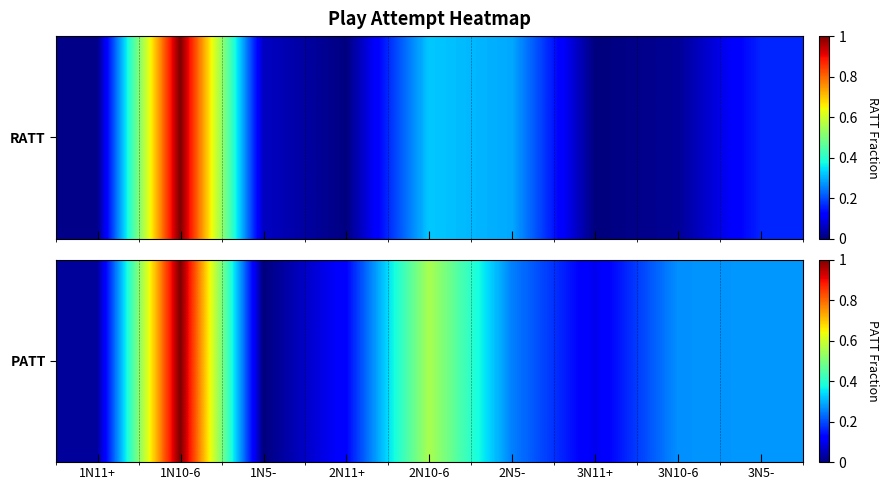

List the labels in order of value, smallest first.

1N5-, 1N11+, 3N11+, 2N11+, 2N5-, 3N10-6, 3N5-, 2N10-6, 1N10-6